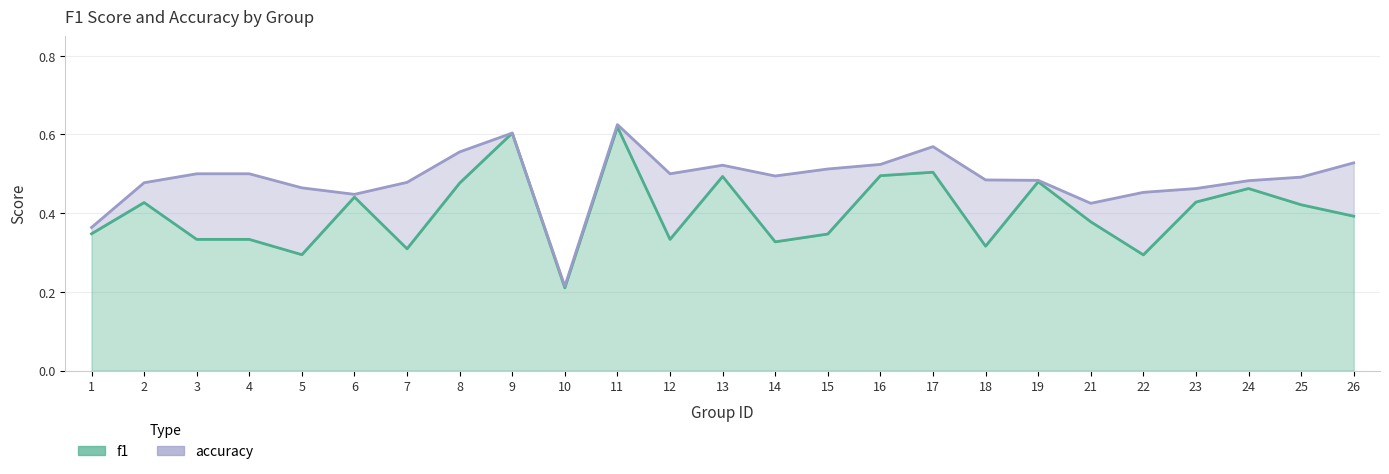

What are all the series names shown in the legend?

f1, accuracy